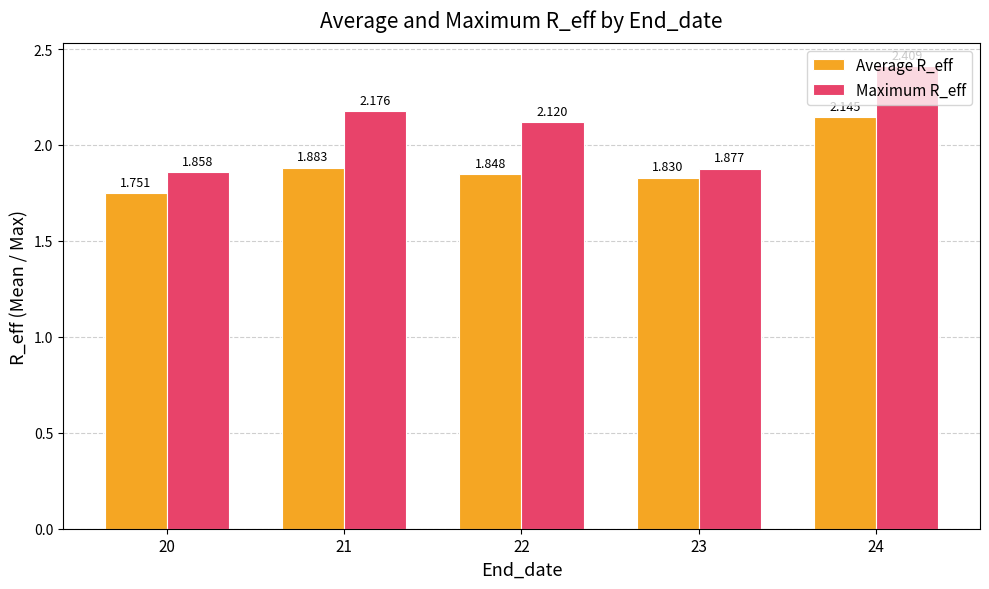

What is the difference between the second highest and second lowest values in the Maximum R_eff series?

0.3